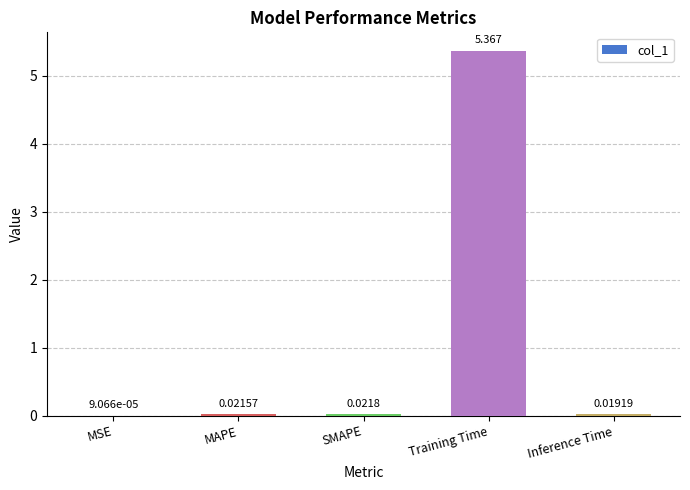

Between SMAPE and MAPE, which is larger?

SMAPE